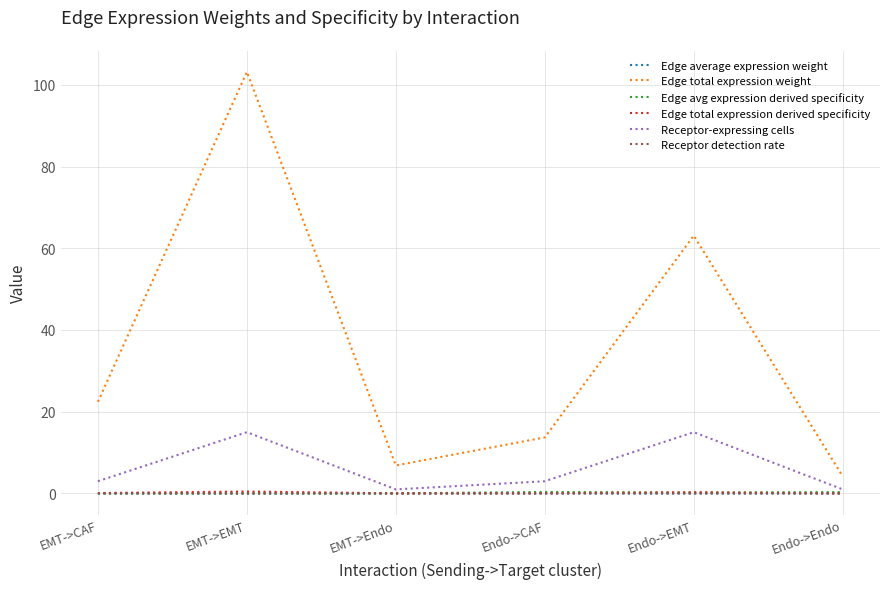

True or false: Edge total expression weight and Edge avg expression derived specificity intersect in this chart.

False